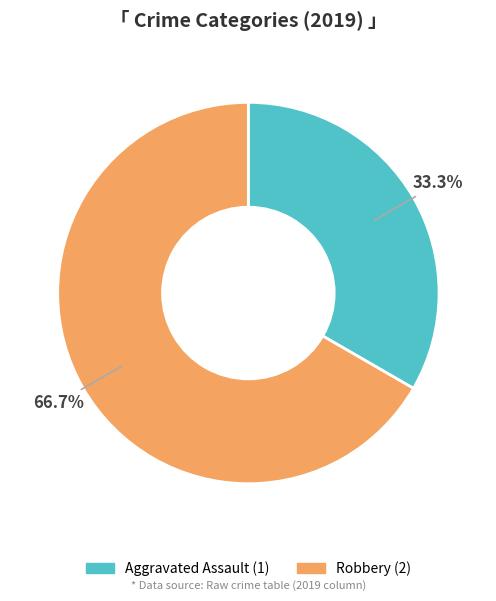

To the nearest percent, what is the difference between the largest and smallest slice percentages?

33%